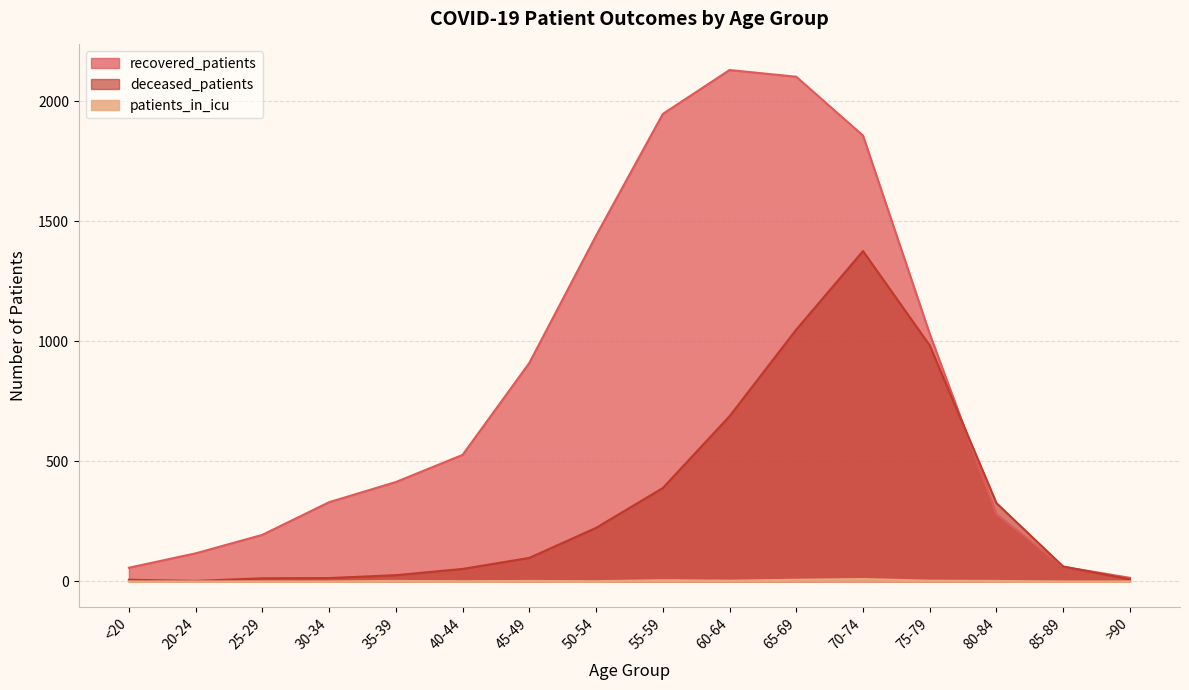

Which category has the highest value across all series?

60-64